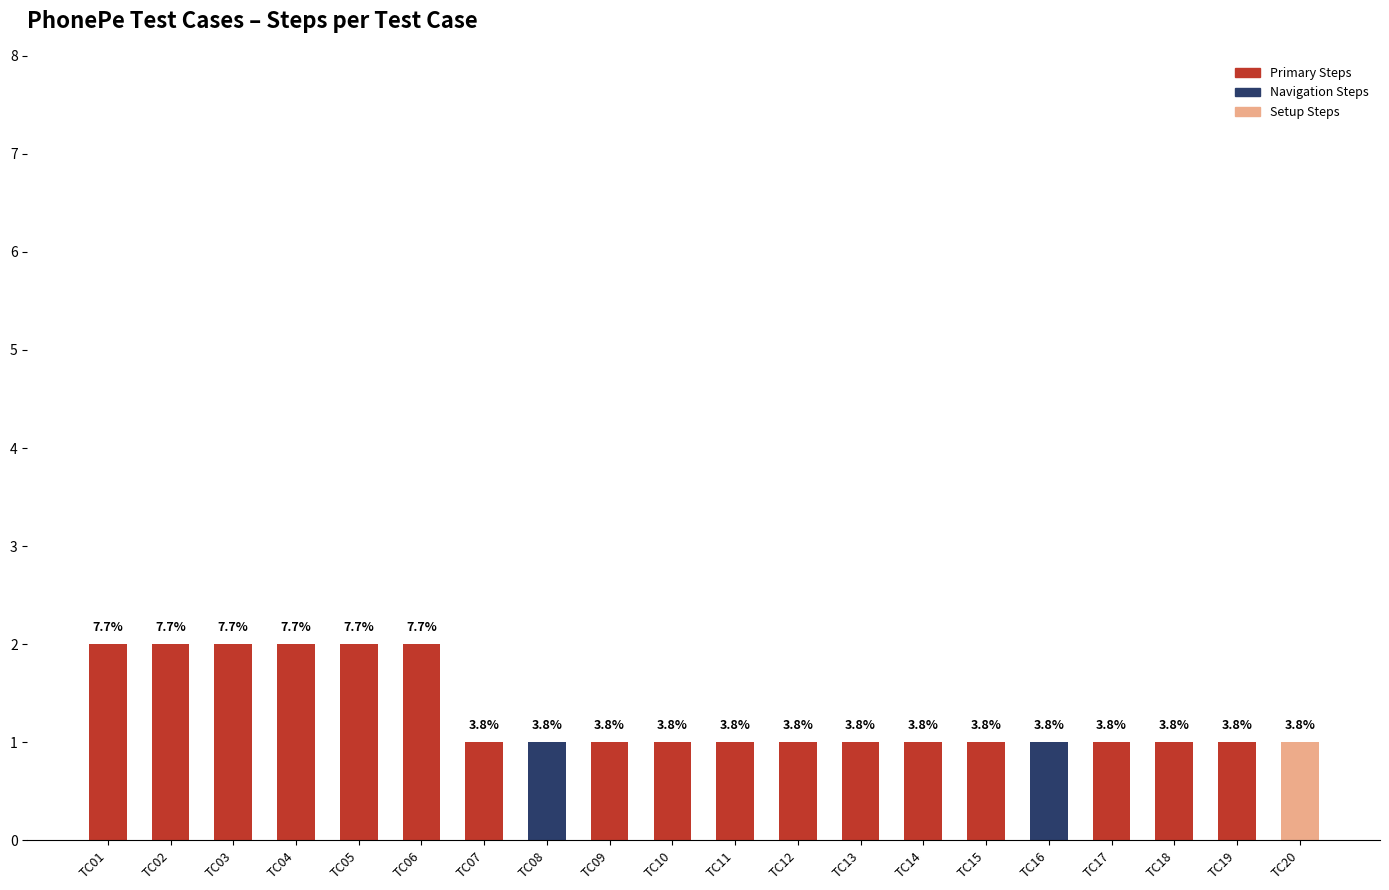

Reading right to left, what are all the values shown in this chart?

1	1	1	1	1	1	1	1	1	1	1	1	1	1	2	2	2	2	2	2